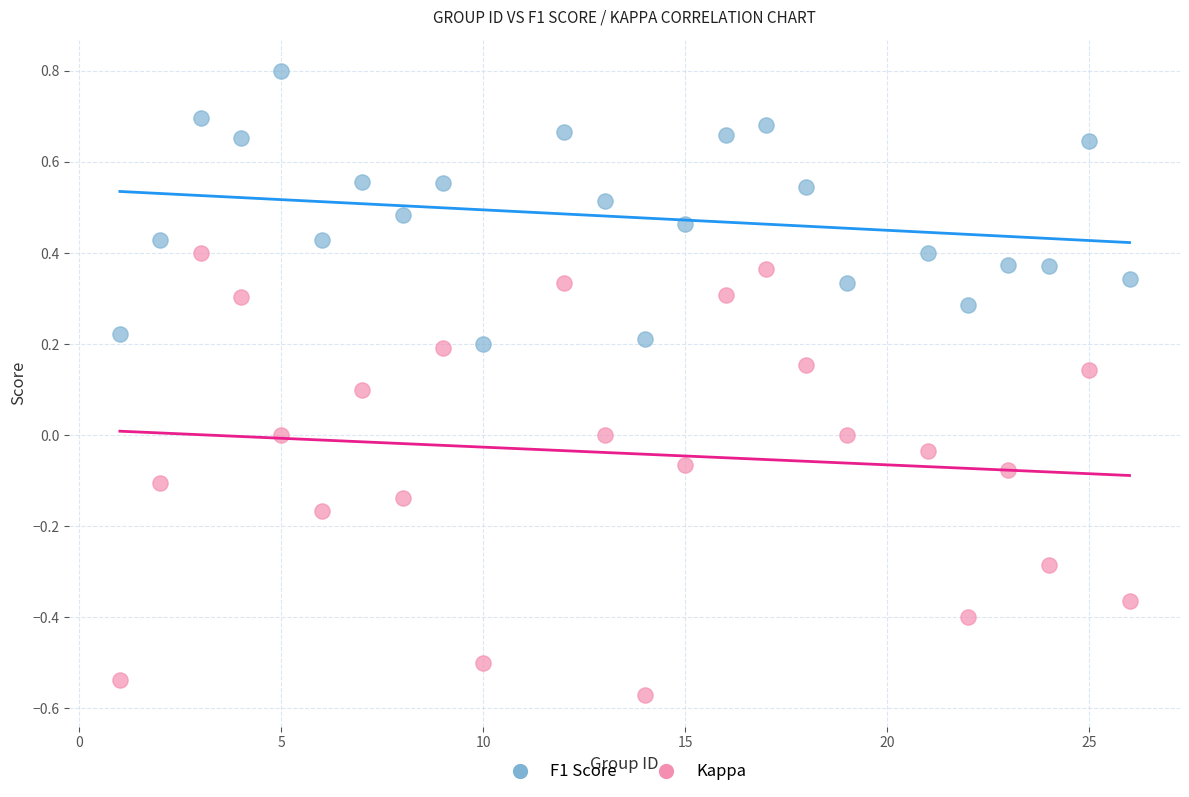

What is the X range (max minus min) for the scatter plot?

25.0